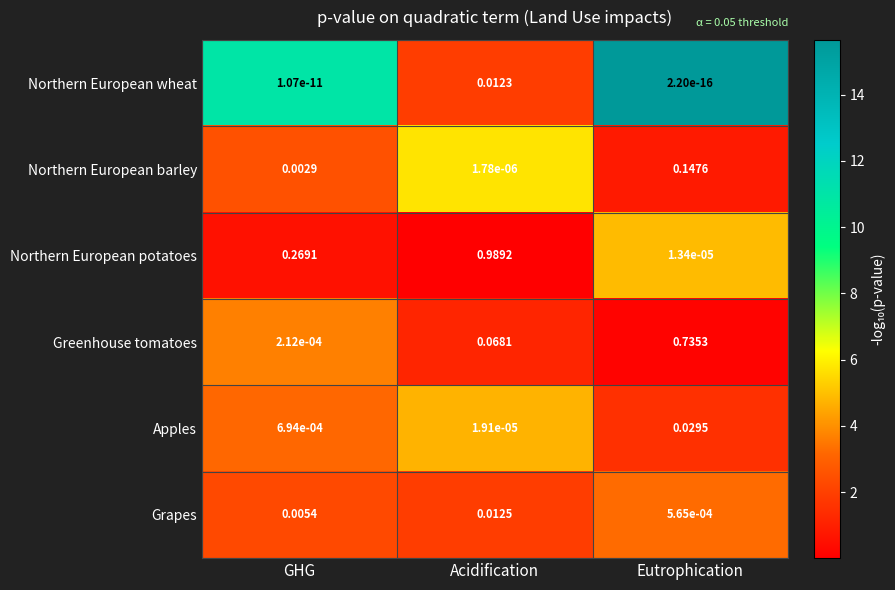

Where is Northern European potatoes nearest to the value 0?

Eutrophication